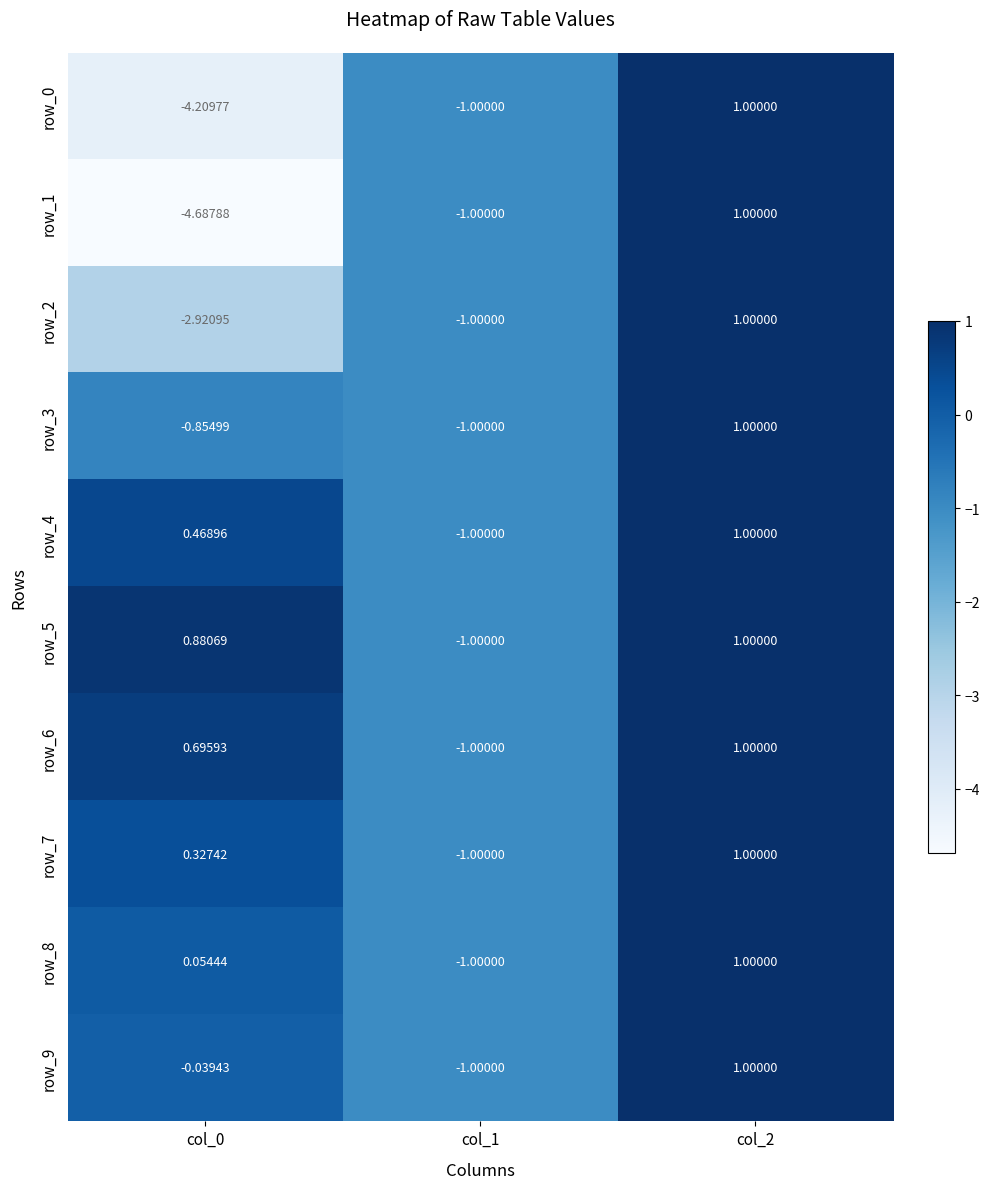

Which series has the widest spread of values?

row_1